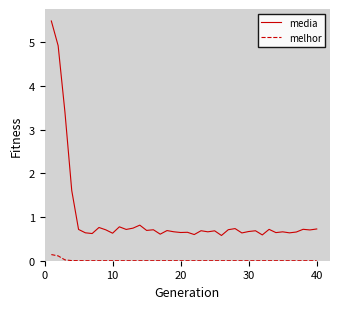

What is the difference between the maximum and minimum values in the media series?

4.9